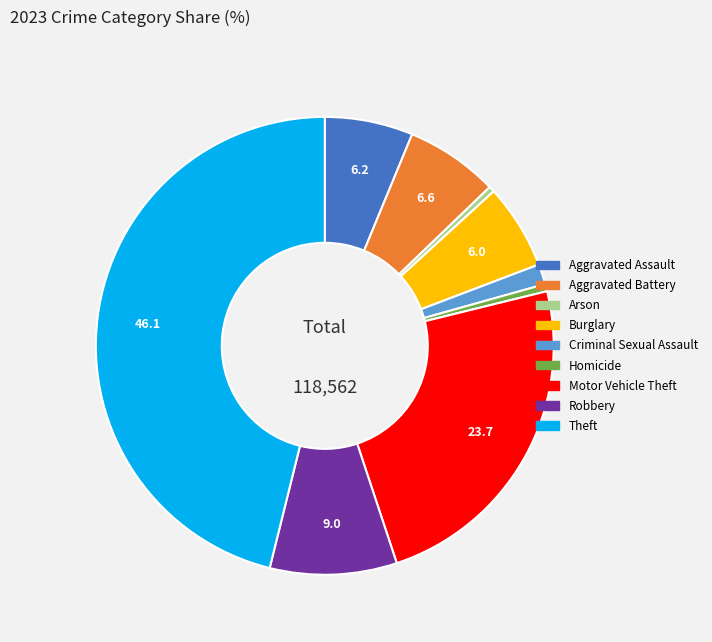

Between Aggravated Assault and Theft, which is larger?

Theft